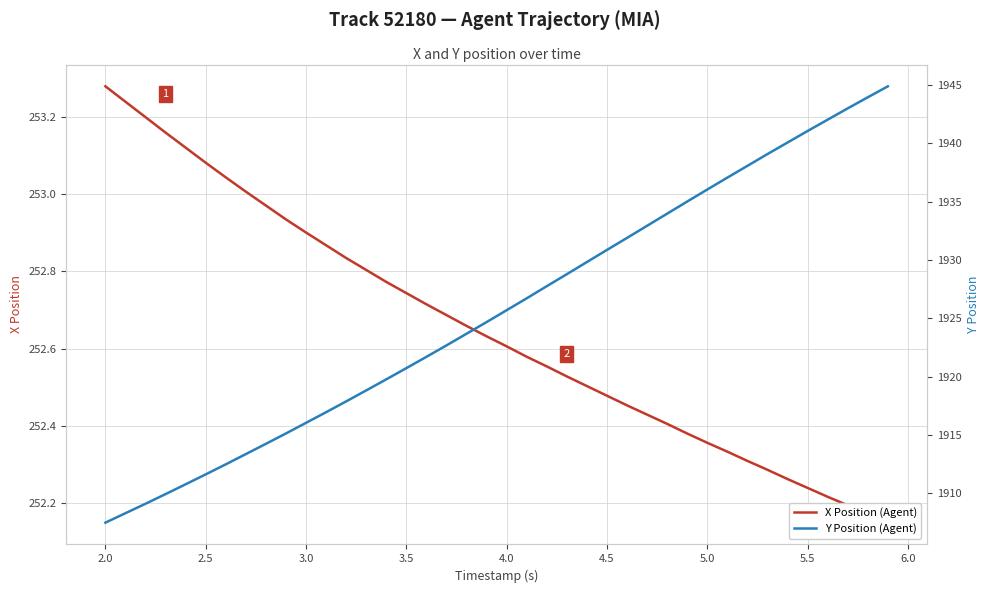

List the series in order of their overall mean, highest first.

Y Position (Agent), X Position (Agent)